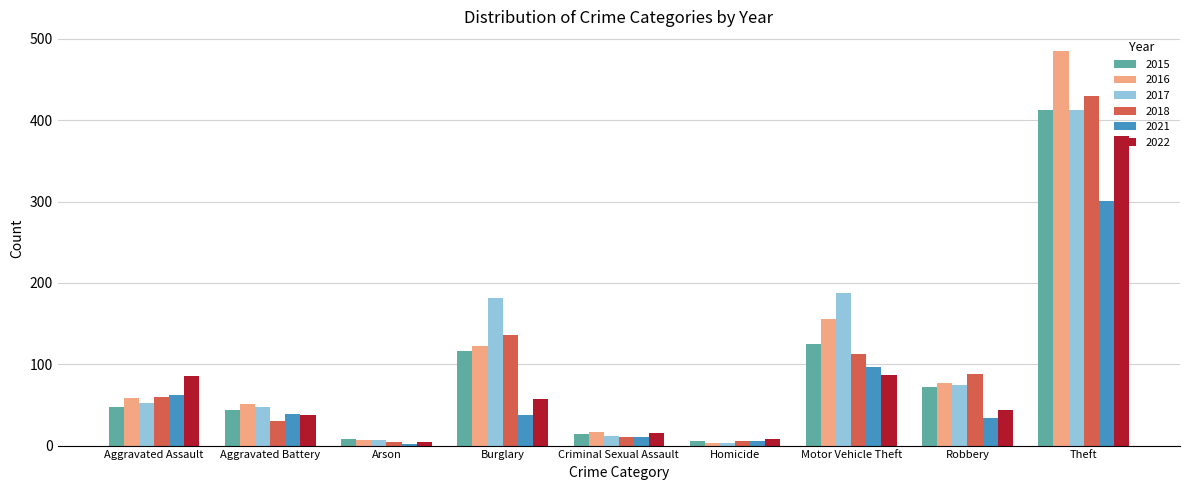

Is the value of 2017 at Aggravated Battery greater than the value of 2015 at Criminal Sexual Assault?

Yes